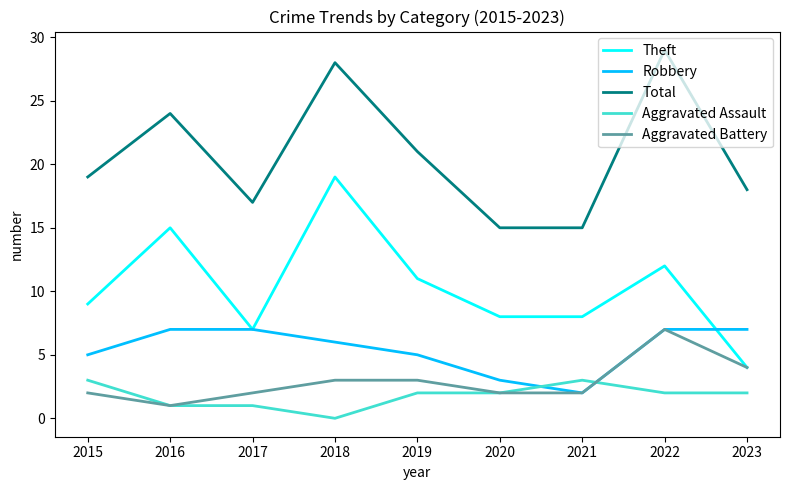

Which category has the highest value across all series?

2022